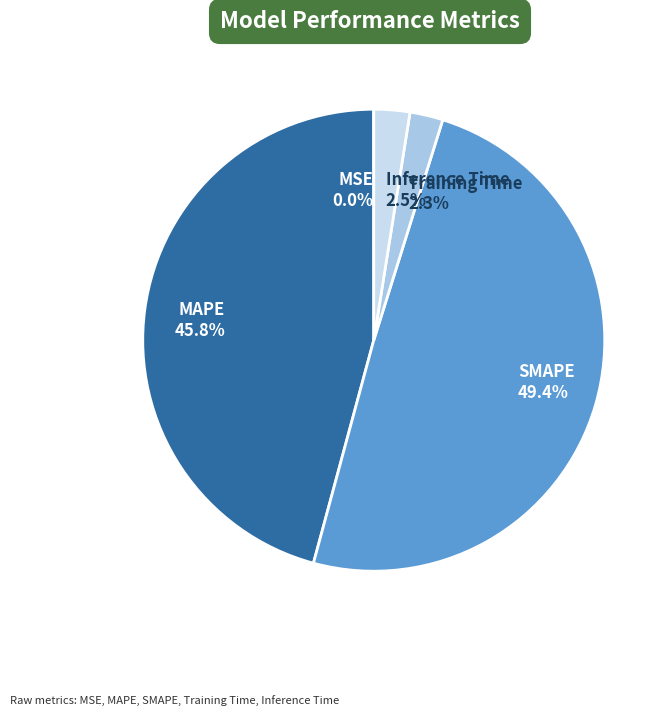

Does any single category account for the majority?

No